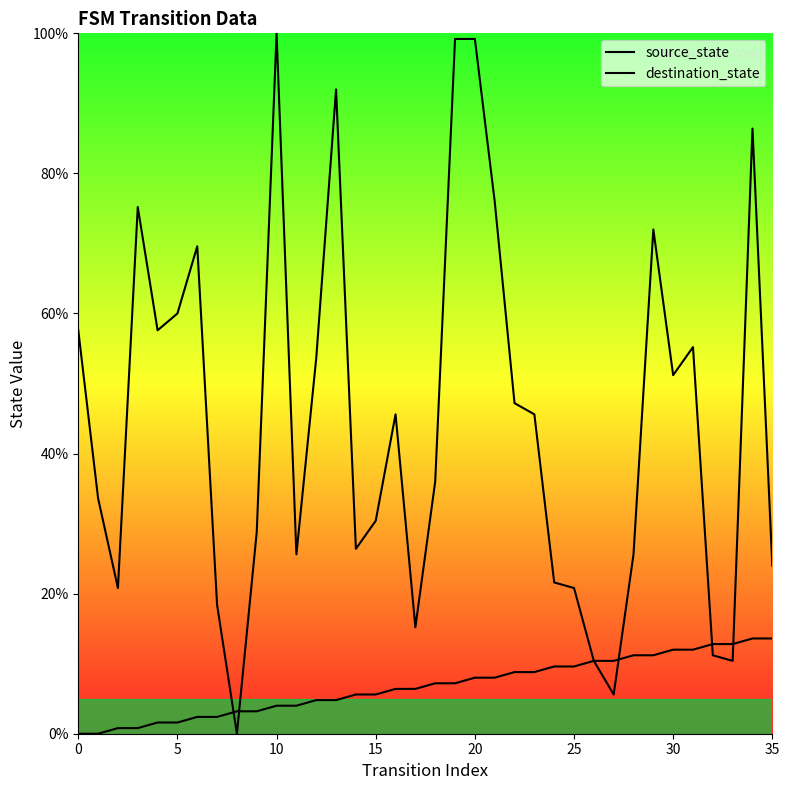

What is the average value of the destination_state series?

44.7